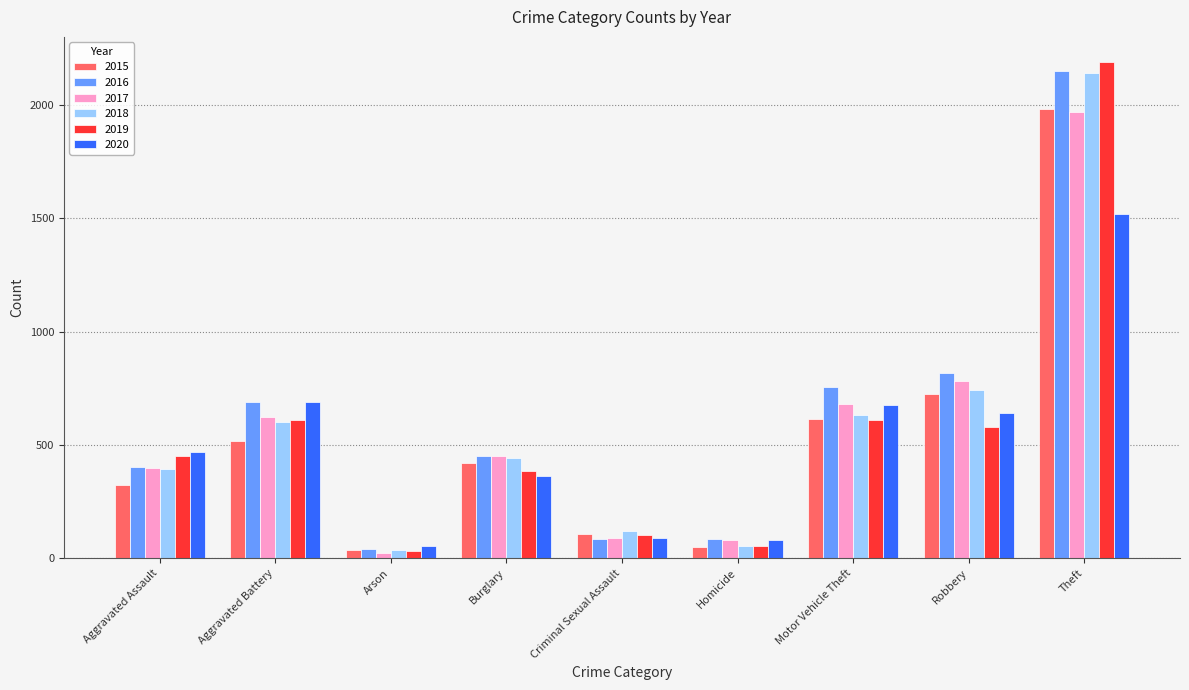

What is the difference between the second highest and minimum values in the 2017 series?

757